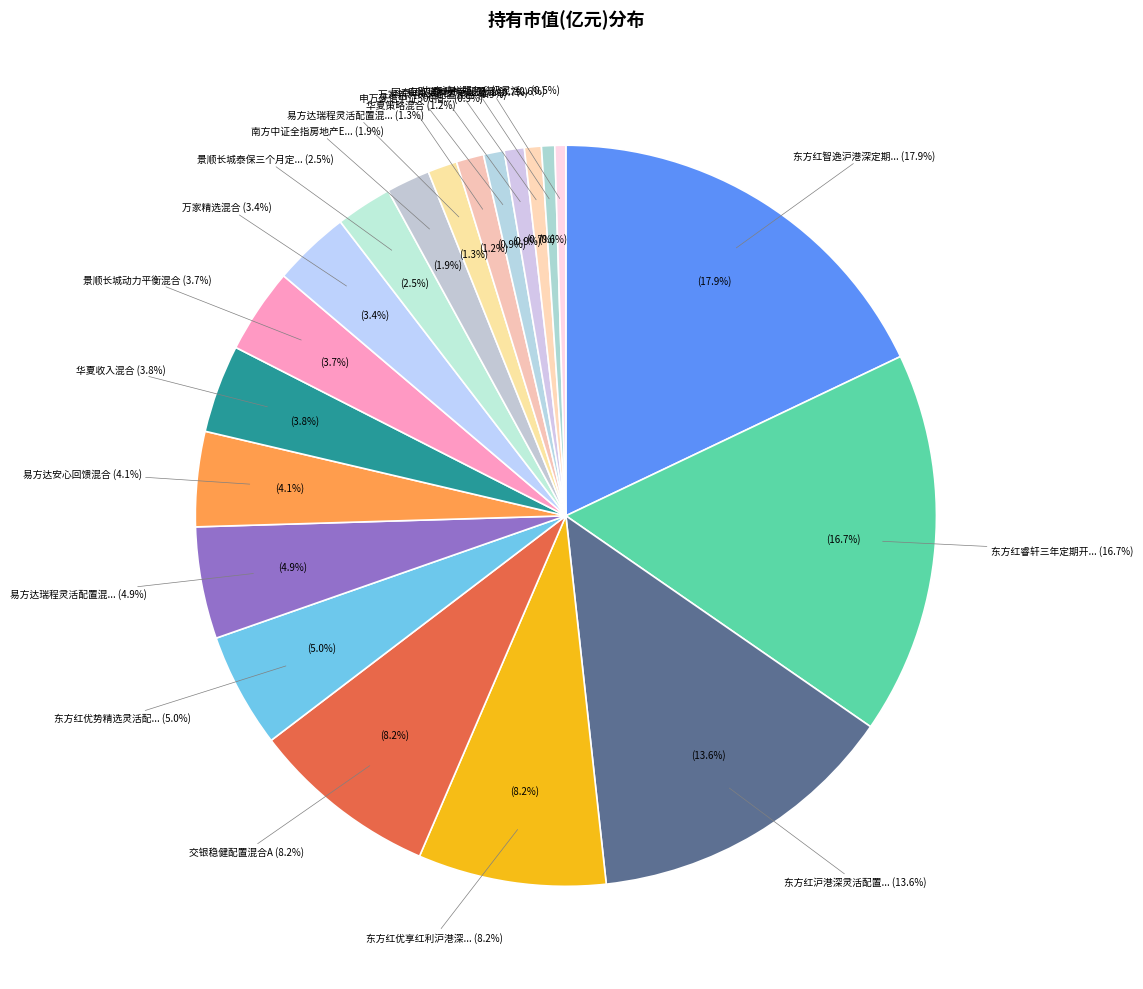

To the nearest percent, what portion does 万家新利灵活配置混合 represent?

1%